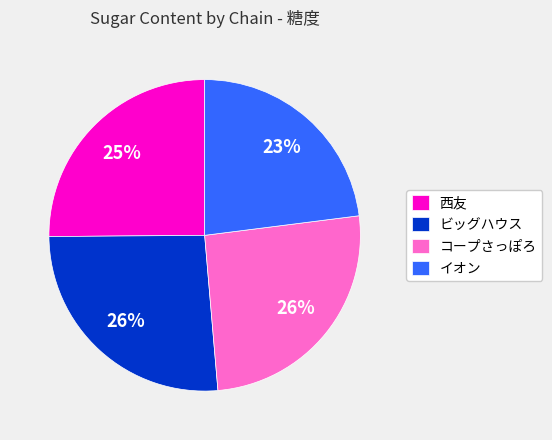

Do コープさっぽろ and 西友 together represent more than half of the pie?

Yes